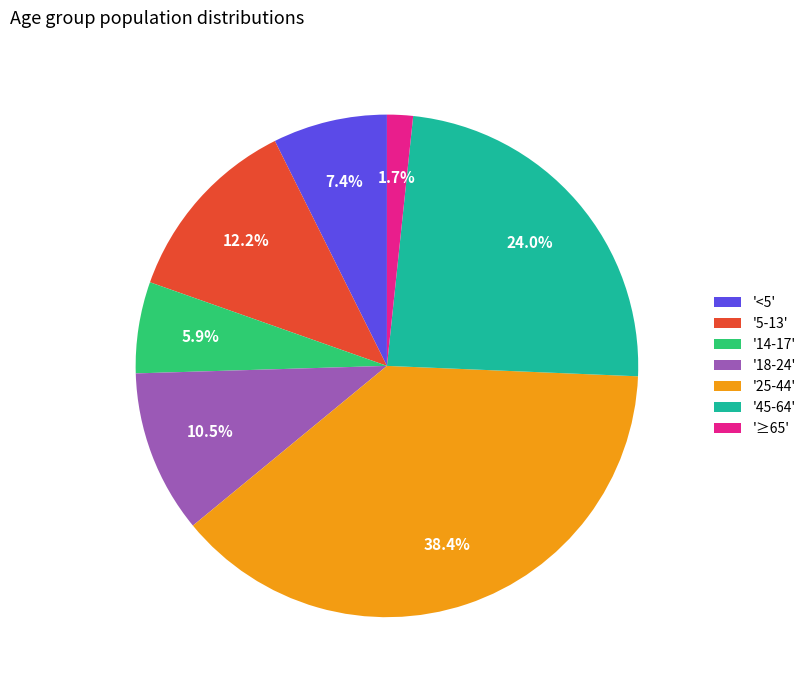

Rank the categories by value from highest to lowest.

'25-44', '45-64', '5-13', '18-24', '<5', '14-17', '≥65'